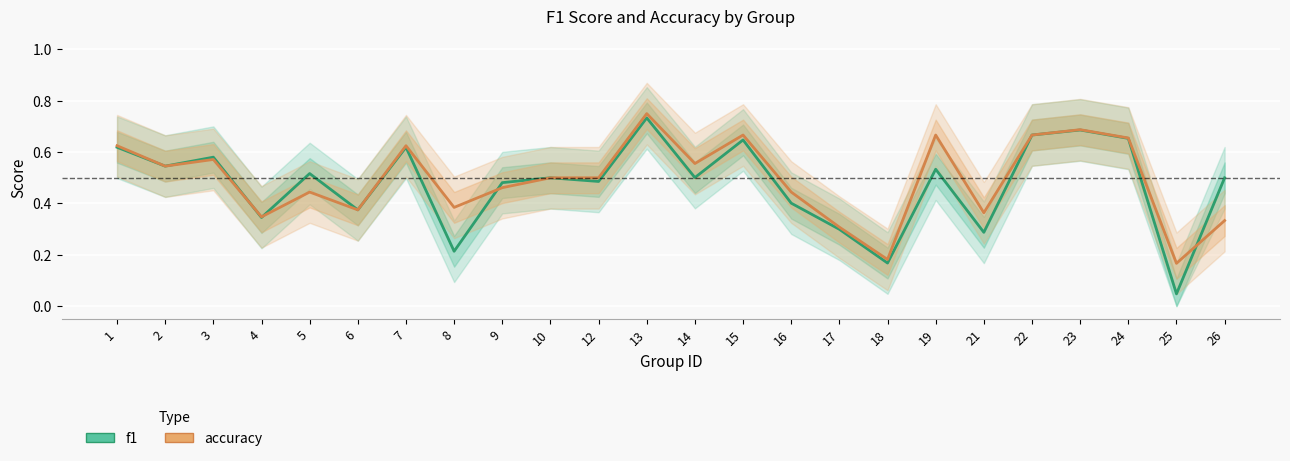

Reading left to right, extract all data points from this chart.

f1: 1=0.6	2=0.5	3=0.6	4=0.3	5=0.5	6=0.4	7=0.6	8=0.2	9=0.5	10=0.5	12=0.5	13=0.7	14=0.5	15=0.6	16=0.4	17=0.3	18=0.2	19=0.5	21=0.3	22=0.7	23=0.7	24=0.7	25=0.0	26=0.5
accuracy: 1=0.6	2=0.5	3=0.6	4=0.3	5=0.4	6=0.4	7=0.6	8=0.4	9=0.5	10=0.5	12=0.5	13=0.8	14=0.6	15=0.7	16=0.4	17=0.3	18=0.2	19=0.7	21=0.4	22=0.7	23=0.7	24=0.7	25=0.2	26=0.3